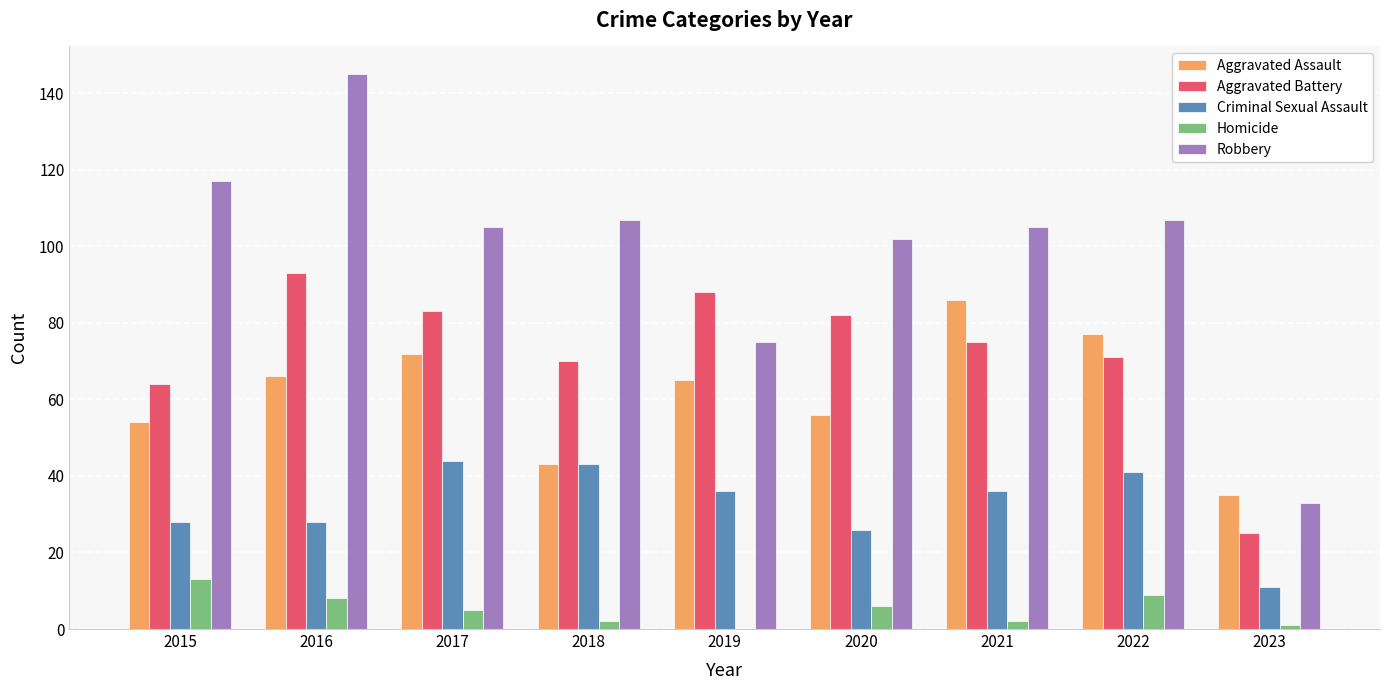

What value does the Aggravated Battery series have at 2016?

93